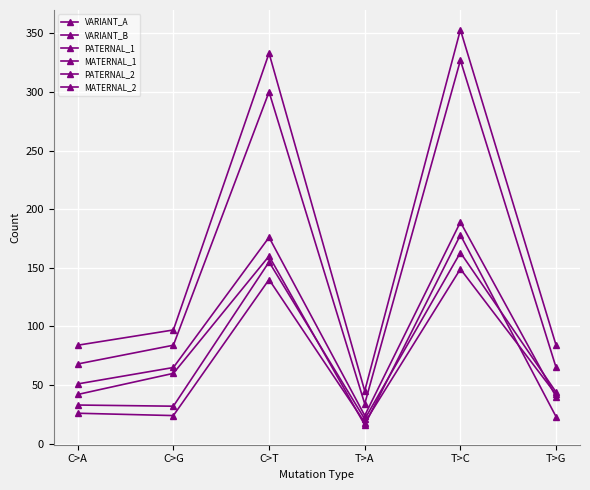

What position from the left is C>T?

3